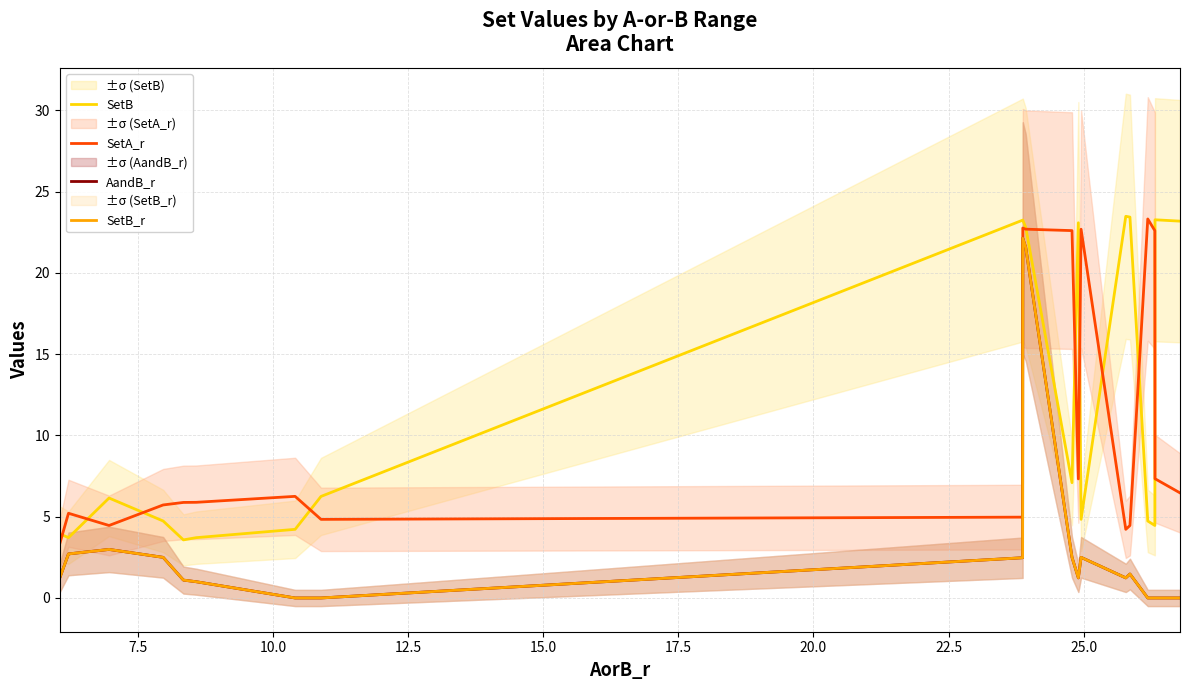

What is the sum of all SetA_r values?

213.0